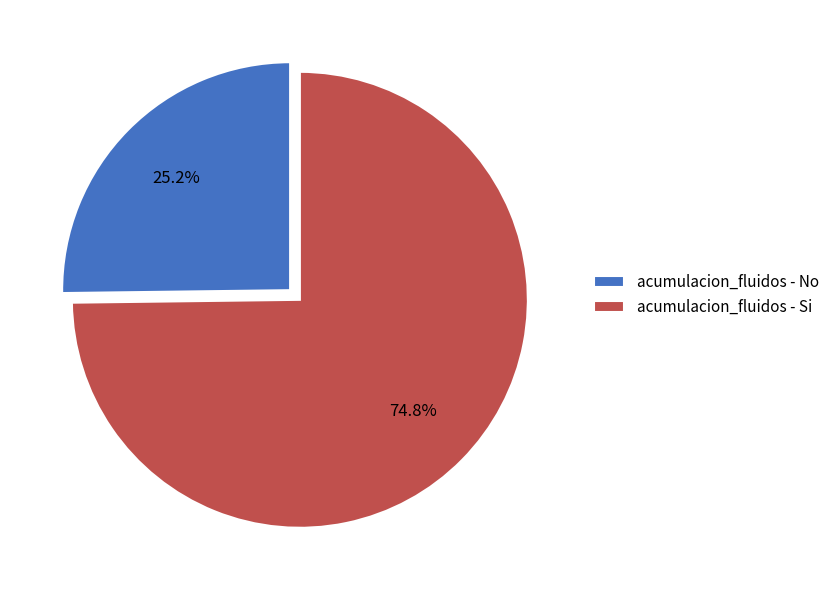

Is there a majority slice in this chart?

Yes